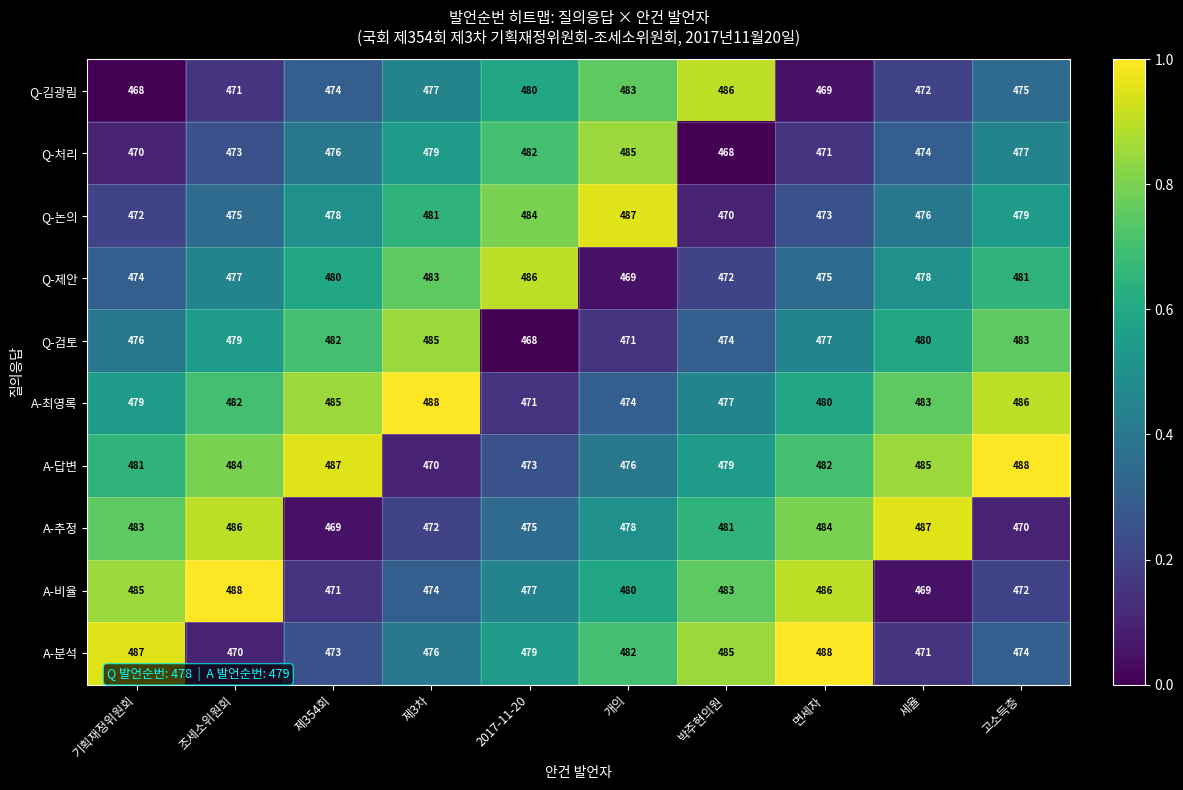

What value does the A-비율 series have at 면세자, to the nearest 10?

490